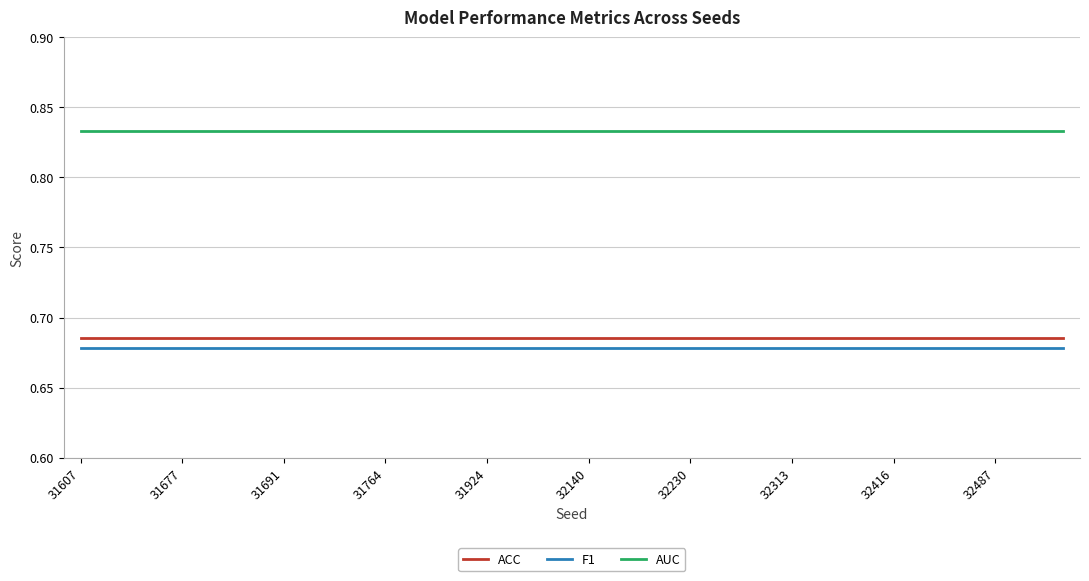

Which series has the largest total across all categories?

AUC